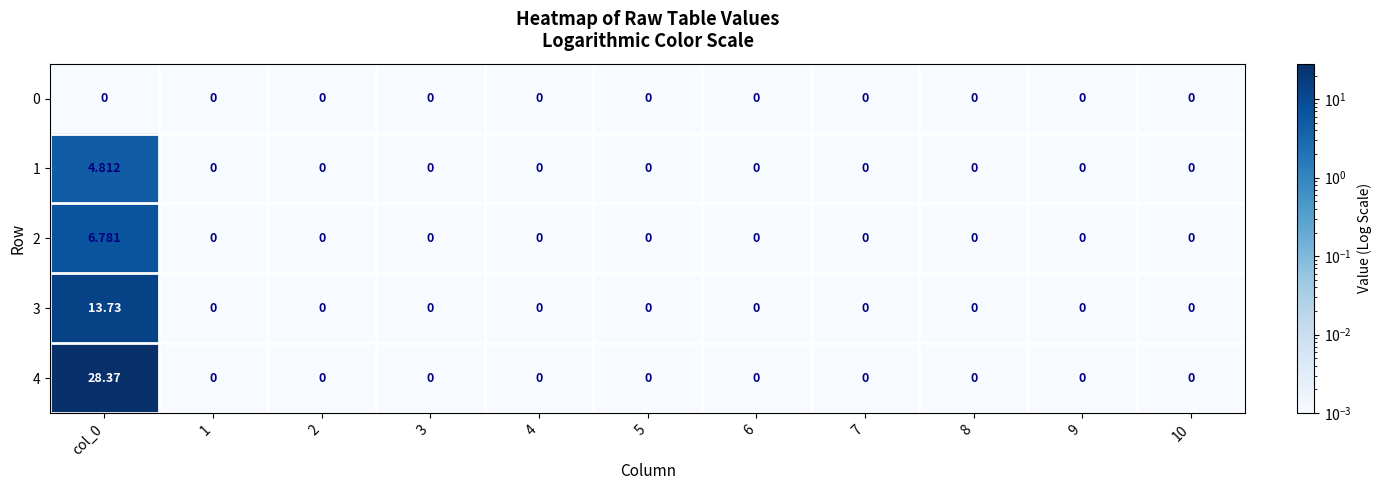

Count the number of categories in the chart.

11